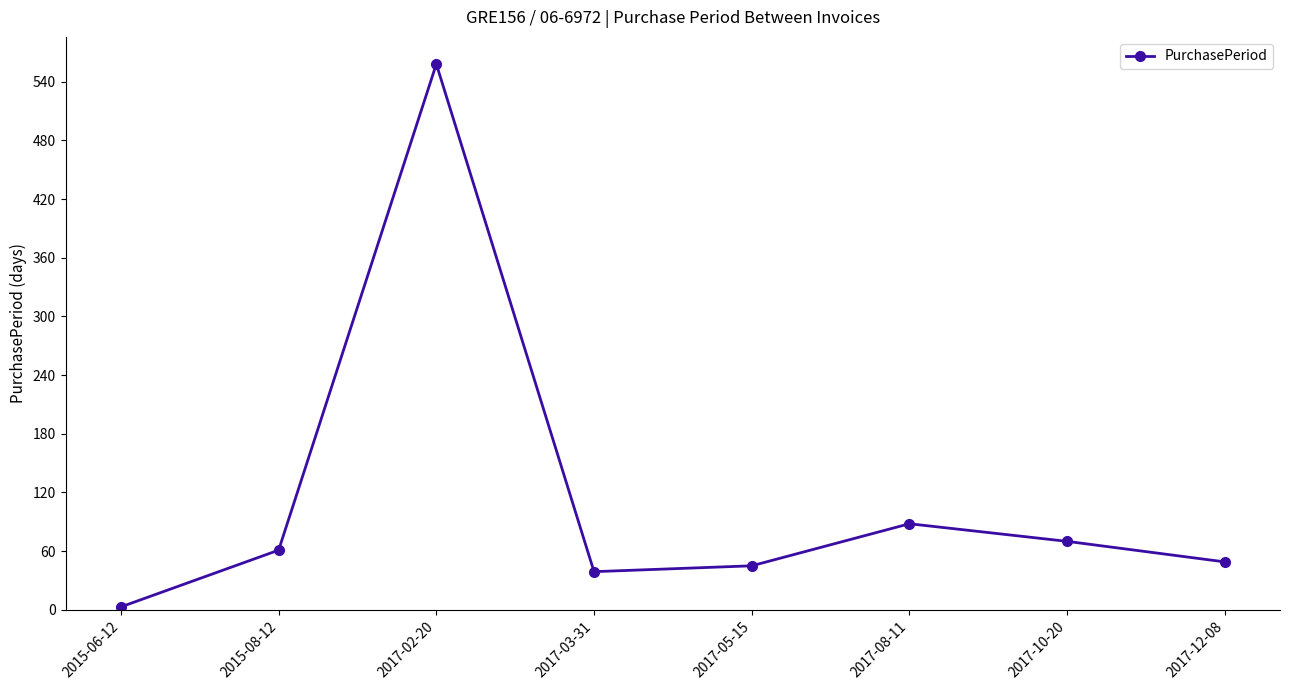

Read the value at 2015-08-12, to the nearest 10.

60